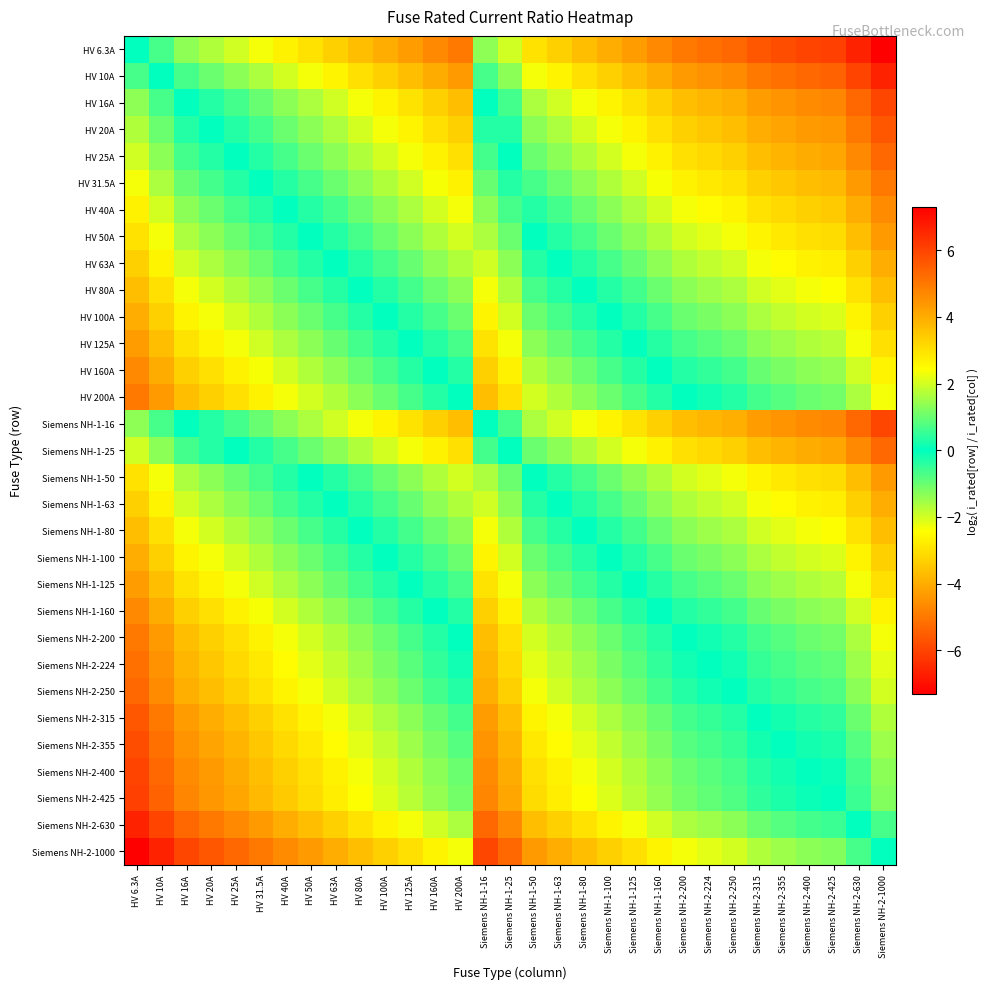

Reading left to right, what are all the values shown in this chart?

HV 6.3A: HV 6.3A=0.0	HV 10A=-0.7	HV 16A=-1.3	HV 20A=-1.7	HV 25A=-2.0	HV 31.5A=-2.3	HV 40A=-2.7	HV 50A=-3.0	HV 63A=-3.3	HV 80A=-3.7	HV 100A=-4.0	HV 125A=-4.3	HV 160A=-4.7	HV 200A=-5.0	Siemens NH-1-16=-1.3	Siemens NH-1-25=-2.0	Siemens NH-1-50=-3.0	Siemens NH-1-63=-3.3	Siemens NH-1-80=-3.7	Siemens NH-1-100=-4.0	Siemens NH-1-125=-4.3	Siemens NH-1-160=-4.7	Siemens NH-2-200=-5.0	Siemens NH-2-224=-5.2	Siemens NH-2-250=-5.3	Siemens NH-2-315=-5.6	Siemens NH-2-355=-5.8	Siemens NH-2-400=-6.0	Siemens NH-2-425=-6.1	Siemens NH-2-630=-6.6	Siemens NH-2-1000=-7.3
HV 10A: HV 6.3A=0.7	HV 10A=0.0	HV 16A=-0.7	HV 20A=-1.0	HV 25A=-1.3	HV 31.5A=-1.7	HV 40A=-2.0	HV 50A=-2.3	HV 63A=-2.7	HV 80A=-3.0	HV 100A=-3.3	HV 125A=-3.6	HV 160A=-4.0	HV 200A=-4.3	Siemens NH-1-16=-0.7	Siemens NH-1-25=-1.3	Siemens NH-1-50=-2.3	Siemens NH-1-63=-2.7	Siemens NH-1-80=-3.0	Siemens NH-1-100=-3.3	Siemens NH-1-125=-3.6	Siemens NH-1-160=-4.0	Siemens NH-2-200=-4.3	Siemens NH-2-224=-4.5	Siemens NH-2-250=-4.6	Siemens NH-2-315=-5.0	Siemens NH-2-355=-5.1	Siemens NH-2-400=-5.3	Siemens NH-2-425=-5.4	Siemens NH-2-630=-6.0	Siemens NH-2-1000=-6.6
HV 16A: HV 6.3A=1.3	HV 10A=0.7	HV 16A=0.0	HV 20A=-0.3	HV 25A=-0.6	HV 31.5A=-1.0	HV 40A=-1.3	HV 50A=-1.6	HV 63A=-2.0	HV 80A=-2.3	HV 100A=-2.6	HV 125A=-3.0	HV 160A=-3.3	HV 200A=-3.6	Siemens NH-1-16=0.0	Siemens NH-1-25=-0.6	Siemens NH-1-50=-1.6	Siemens NH-1-63=-2.0	Siemens NH-1-80=-2.3	Siemens NH-1-100=-2.6	Siemens NH-1-125=-3.0	Siemens NH-1-160=-3.3	Siemens NH-2-200=-3.6	Siemens NH-2-224=-3.8	Siemens NH-2-250=-4.0	Siemens NH-2-315=-4.3	Siemens NH-2-355=-4.5	Siemens NH-2-400=-4.6	Siemens NH-2-425=-4.7	Siemens NH-2-630=-5.3	Siemens NH-2-1000=-6.0
HV 20A: HV 6.3A=1.7	HV 10A=1.0	HV 16A=0.3	HV 20A=0.0	HV 25A=-0.3	HV 31.5A=-0.7	HV 40A=-1.0	HV 50A=-1.3	HV 63A=-1.7	HV 80A=-2.0	HV 100A=-2.3	HV 125A=-2.6	HV 160A=-3.0	HV 200A=-3.3	Siemens NH-1-16=0.3	Siemens NH-1-25=-0.3	Siemens NH-1-50=-1.3	Siemens NH-1-63=-1.7	Siemens NH-1-80=-2.0	Siemens NH-1-100=-2.3	Siemens NH-1-125=-2.6	Siemens NH-1-160=-3.0	Siemens NH-2-200=-3.3	Siemens NH-2-224=-3.5	Siemens NH-2-250=-3.6	Siemens NH-2-315=-4.0	Siemens NH-2-355=-4.1	Siemens NH-2-400=-4.3	Siemens NH-2-425=-4.4	Siemens NH-2-630=-5.0	Siemens NH-2-1000=-5.6
HV 25A: HV 6.3A=2.0	HV 10A=1.3	HV 16A=0.6	HV 20A=0.3	HV 25A=0.0	HV 31.5A=-0.3	HV 40A=-0.7	HV 50A=-1.0	HV 63A=-1.3	HV 80A=-1.7	HV 100A=-2.0	HV 125A=-2.3	HV 160A=-2.7	HV 200A=-3.0	Siemens NH-1-16=0.6	Siemens NH-1-25=0.0	Siemens NH-1-50=-1.0	Siemens NH-1-63=-1.3	Siemens NH-1-80=-1.7	Siemens NH-1-100=-2.0	Siemens NH-1-125=-2.3	Siemens NH-1-160=-2.7	Siemens NH-2-200=-3.0	Siemens NH-2-224=-3.2	Siemens NH-2-250=-3.3	Siemens NH-2-315=-3.7	Siemens NH-2-355=-3.8	Siemens NH-2-400=-4.0	Siemens NH-2-425=-4.1	Siemens NH-2-630=-4.7	Siemens NH-2-1000=-5.3
HV 31.5A: HV 6.3A=2.3	HV 10A=1.7	HV 16A=1.0	HV 20A=0.7	HV 25A=0.3	HV 31.5A=0.0	HV 40A=-0.3	HV 50A=-0.7	HV 63A=-1.0	HV 80A=-1.3	HV 100A=-1.7	HV 125A=-2.0	HV 160A=-2.3	HV 200A=-2.7	Siemens NH-1-16=1.0	Siemens NH-1-25=0.3	Siemens NH-1-50=-0.7	Siemens NH-1-63=-1.0	Siemens NH-1-80=-1.3	Siemens NH-1-100=-1.7	Siemens NH-1-125=-2.0	Siemens NH-1-160=-2.3	Siemens NH-2-200=-2.7	Siemens NH-2-224=-2.8	Siemens NH-2-250=-3.0	Siemens NH-2-315=-3.3	Siemens NH-2-355=-3.5	Siemens NH-2-400=-3.7	Siemens NH-2-425=-3.8	Siemens NH-2-630=-4.3	Siemens NH-2-1000=-5.0
HV 40A: HV 6.3A=2.7	HV 10A=2.0	HV 16A=1.3	HV 20A=1.0	HV 25A=0.7	HV 31.5A=0.3	HV 40A=0.0	HV 50A=-0.3	HV 63A=-0.7	HV 80A=-1.0	HV 100A=-1.3	HV 125A=-1.6	HV 160A=-2.0	HV 200A=-2.3	Siemens NH-1-16=1.3	Siemens NH-1-25=0.7	Siemens NH-1-50=-0.3	Siemens NH-1-63=-0.7	Siemens NH-1-80=-1.0	Siemens NH-1-100=-1.3	Siemens NH-1-125=-1.6	Siemens NH-1-160=-2.0	Siemens NH-2-200=-2.3	Siemens NH-2-224=-2.5	Siemens NH-2-250=-2.6	Siemens NH-2-315=-3.0	Siemens NH-2-355=-3.1	Siemens NH-2-400=-3.3	Siemens NH-2-425=-3.4	Siemens NH-2-630=-4.0	Siemens NH-2-1000=-4.6
HV 50A: HV 6.3A=3.0	HV 10A=2.3	HV 16A=1.6	HV 20A=1.3	HV 25A=1.0	HV 31.5A=0.7	HV 40A=0.3	HV 50A=0.0	HV 63A=-0.3	HV 80A=-0.7	HV 100A=-1.0	HV 125A=-1.3	HV 160A=-1.7	HV 200A=-2.0	Siemens NH-1-16=1.6	Siemens NH-1-25=1.0	Siemens NH-1-50=0.0	Siemens NH-1-63=-0.3	Siemens NH-1-80=-0.7	Siemens NH-1-100=-1.0	Siemens NH-1-125=-1.3	Siemens NH-1-160=-1.7	Siemens NH-2-200=-2.0	Siemens NH-2-224=-2.2	Siemens NH-2-250=-2.3	Siemens NH-2-315=-2.7	Siemens NH-2-355=-2.8	Siemens NH-2-400=-3.0	Siemens NH-2-425=-3.1	Siemens NH-2-630=-3.7	Siemens NH-2-1000=-4.3
HV 63A: HV 6.3A=3.3	HV 10A=2.7	HV 16A=2.0	HV 20A=1.7	HV 25A=1.3	HV 31.5A=1.0	HV 40A=0.7	HV 50A=0.3	HV 63A=0.0	HV 80A=-0.3	HV 100A=-0.7	HV 125A=-1.0	HV 160A=-1.3	HV 200A=-1.7	Siemens NH-1-16=2.0	Siemens NH-1-25=1.3	Siemens NH-1-50=0.3	Siemens NH-1-63=0.0	Siemens NH-1-80=-0.3	Siemens NH-1-100=-0.7	Siemens NH-1-125=-1.0	Siemens NH-1-160=-1.3	Siemens NH-2-200=-1.7	Siemens NH-2-224=-1.8	Siemens NH-2-250=-2.0	Siemens NH-2-315=-2.3	Siemens NH-2-355=-2.5	Siemens NH-2-400=-2.7	Siemens NH-2-425=-2.8	Siemens NH-2-630=-3.3	Siemens NH-2-1000=-4.0
HV 80A: HV 6.3A=3.7	HV 10A=3.0	HV 16A=2.3	HV 20A=2.0	HV 25A=1.7	HV 31.5A=1.3	HV 40A=1.0	HV 50A=0.7	HV 63A=0.3	HV 80A=0.0	HV 100A=-0.3	HV 125A=-0.6	HV 160A=-1.0	HV 200A=-1.3	Siemens NH-1-16=2.3	Siemens NH-1-25=1.7	Siemens NH-1-50=0.7	Siemens NH-1-63=0.3	Siemens NH-1-80=0.0	Siemens NH-1-100=-0.3	Siemens NH-1-125=-0.6	Siemens NH-1-160=-1.0	Siemens NH-2-200=-1.3	Siemens NH-2-224=-1.5	Siemens NH-2-250=-1.6	Siemens NH-2-315=-2.0	Siemens NH-2-355=-2.1	Siemens NH-2-400=-2.3	Siemens NH-2-425=-2.4	Siemens NH-2-630=-3.0	Siemens NH-2-1000=-3.6
HV 100A: HV 6.3A=4.0	HV 10A=3.3	HV 16A=2.6	HV 20A=2.3	HV 25A=2.0	HV 31.5A=1.7	HV 40A=1.3	HV 50A=1.0	HV 63A=0.7	HV 80A=0.3	HV 100A=0.0	HV 125A=-0.3	HV 160A=-0.7	HV 200A=-1.0	Siemens NH-1-16=2.6	Siemens NH-1-25=2.0	Siemens NH-1-50=1.0	Siemens NH-1-63=0.7	Siemens NH-1-80=0.3	Siemens NH-1-100=0.0	Siemens NH-1-125=-0.3	Siemens NH-1-160=-0.7	Siemens NH-2-200=-1.0	Siemens NH-2-224=-1.2	Siemens NH-2-250=-1.3	Siemens NH-2-315=-1.7	Siemens NH-2-355=-1.8	Siemens NH-2-400=-2.0	Siemens NH-2-425=-2.1	Siemens NH-2-630=-2.7	Siemens NH-2-1000=-3.3
HV 125A: HV 6.3A=4.3	HV 10A=3.6	HV 16A=3.0	HV 20A=2.6	HV 25A=2.3	HV 31.5A=2.0	HV 40A=1.6	HV 50A=1.3	HV 63A=1.0	HV 80A=0.6	HV 100A=0.3	HV 125A=0.0	HV 160A=-0.4	HV 200A=-0.7	Siemens NH-1-16=3.0	Siemens NH-1-25=2.3	Siemens NH-1-50=1.3	Siemens NH-1-63=1.0	Siemens NH-1-80=0.6	Siemens NH-1-100=0.3	Siemens NH-1-125=0.0	Siemens NH-1-160=-0.4	Siemens NH-2-200=-0.7	Siemens NH-2-224=-0.8	Siemens NH-2-250=-1.0	Siemens NH-2-315=-1.3	Siemens NH-2-355=-1.5	Siemens NH-2-400=-1.7	Siemens NH-2-425=-1.8	Siemens NH-2-630=-2.3	Siemens NH-2-1000=-3.0
HV 160A: HV 6.3A=4.7	HV 10A=4.0	HV 16A=3.3	HV 20A=3.0	HV 25A=2.7	HV 31.5A=2.3	HV 40A=2.0	HV 50A=1.7	HV 63A=1.3	HV 80A=1.0	HV 100A=0.7	HV 125A=0.4	HV 160A=0.0	HV 200A=-0.3	Siemens NH-1-16=3.3	Siemens NH-1-25=2.7	Siemens NH-1-50=1.7	Siemens NH-1-63=1.3	Siemens NH-1-80=1.0	Siemens NH-1-100=0.7	Siemens NH-1-125=0.4	Siemens NH-1-160=0.0	Siemens NH-2-200=-0.3	Siemens NH-2-224=-0.5	Siemens NH-2-250=-0.6	Siemens NH-2-315=-1.0	Siemens NH-2-355=-1.1	Siemens NH-2-400=-1.3	Siemens NH-2-425=-1.4	Siemens NH-2-630=-2.0	Siemens NH-2-1000=-2.6
HV 200A: HV 6.3A=5.0	HV 10A=4.3	HV 16A=3.6	HV 20A=3.3	HV 25A=3.0	HV 31.5A=2.7	HV 40A=2.3	HV 50A=2.0	HV 63A=1.7	HV 80A=1.3	HV 100A=1.0	HV 125A=0.7	HV 160A=0.3	HV 200A=0.0	Siemens NH-1-16=3.6	Siemens NH-1-25=3.0	Siemens NH-1-50=2.0	Siemens NH-1-63=1.7	Siemens NH-1-80=1.3	Siemens NH-1-100=1.0	Siemens NH-1-125=0.7	Siemens NH-1-160=0.3	Siemens NH-2-200=0.0	Siemens NH-2-224=-0.2	Siemens NH-2-250=-0.3	Siemens NH-2-315=-0.7	Siemens NH-2-355=-0.8	Siemens NH-2-400=-1.0	Siemens NH-2-425=-1.1	Siemens NH-2-630=-1.7	Siemens NH-2-1000=-2.3
Siemens NH-1-16: HV 6.3A=1.3	HV 10A=0.7	HV 16A=0.0	HV 20A=-0.3	HV 25A=-0.6	HV 31.5A=-1.0	HV 40A=-1.3	HV 50A=-1.6	HV 63A=-2.0	HV 80A=-2.3	HV 100A=-2.6	HV 125A=-3.0	HV 160A=-3.3	HV 200A=-3.6	Siemens NH-1-16=0.0	Siemens NH-1-25=-0.6	Siemens NH-1-50=-1.6	Siemens NH-1-63=-2.0	Siemens NH-1-80=-2.3	Siemens NH-1-100=-2.6	Siemens NH-1-125=-3.0	Siemens NH-1-160=-3.3	Siemens NH-2-200=-3.6	Siemens NH-2-224=-3.8	Siemens NH-2-250=-4.0	Siemens NH-2-315=-4.3	Siemens NH-2-355=-4.5	Siemens NH-2-400=-4.6	Siemens NH-2-425=-4.7	Siemens NH-2-630=-5.3	Siemens NH-2-1000=-6.0
Siemens NH-1-25: HV 6.3A=2.0	HV 10A=1.3	HV 16A=0.6	HV 20A=0.3	HV 25A=0.0	HV 31.5A=-0.3	HV 40A=-0.7	HV 50A=-1.0	HV 63A=-1.3	HV 80A=-1.7	HV 100A=-2.0	HV 125A=-2.3	HV 160A=-2.7	HV 200A=-3.0	Siemens NH-1-16=0.6	Siemens NH-1-25=0.0	Siemens NH-1-50=-1.0	Siemens NH-1-63=-1.3	Siemens NH-1-80=-1.7	Siemens NH-1-100=-2.0	Siemens NH-1-125=-2.3	Siemens NH-1-160=-2.7	Siemens NH-2-200=-3.0	Siemens NH-2-224=-3.2	Siemens NH-2-250=-3.3	Siemens NH-2-315=-3.7	Siemens NH-2-355=-3.8	Siemens NH-2-400=-4.0	Siemens NH-2-425=-4.1	Siemens NH-2-630=-4.7	Siemens NH-2-1000=-5.3
Siemens NH-1-50: HV 6.3A=3.0	HV 10A=2.3	HV 16A=1.6	HV 20A=1.3	HV 25A=1.0	HV 31.5A=0.7	HV 40A=0.3	HV 50A=0.0	HV 63A=-0.3	HV 80A=-0.7	HV 100A=-1.0	HV 125A=-1.3	HV 160A=-1.7	HV 200A=-2.0	Siemens NH-1-16=1.6	Siemens NH-1-25=1.0	Siemens NH-1-50=0.0	Siemens NH-1-63=-0.3	Siemens NH-1-80=-0.7	Siemens NH-1-100=-1.0	Siemens NH-1-125=-1.3	Siemens NH-1-160=-1.7	Siemens NH-2-200=-2.0	Siemens NH-2-224=-2.2	Siemens NH-2-250=-2.3	Siemens NH-2-315=-2.7	Siemens NH-2-355=-2.8	Siemens NH-2-400=-3.0	Siemens NH-2-425=-3.1	Siemens NH-2-630=-3.7	Siemens NH-2-1000=-4.3
Siemens NH-1-63: HV 6.3A=3.3	HV 10A=2.7	HV 16A=2.0	HV 20A=1.7	HV 25A=1.3	HV 31.5A=1.0	HV 40A=0.7	HV 50A=0.3	HV 63A=0.0	HV 80A=-0.3	HV 100A=-0.7	HV 125A=-1.0	HV 160A=-1.3	HV 200A=-1.7	Siemens NH-1-16=2.0	Siemens NH-1-25=1.3	Siemens NH-1-50=0.3	Siemens NH-1-63=0.0	Siemens NH-1-80=-0.3	Siemens NH-1-100=-0.7	Siemens NH-1-125=-1.0	Siemens NH-1-160=-1.3	Siemens NH-2-200=-1.7	Siemens NH-2-224=-1.8	Siemens NH-2-250=-2.0	Siemens NH-2-315=-2.3	Siemens NH-2-355=-2.5	Siemens NH-2-400=-2.7	Siemens NH-2-425=-2.8	Siemens NH-2-630=-3.3	Siemens NH-2-1000=-4.0
Siemens NH-1-80: HV 6.3A=3.7	HV 10A=3.0	HV 16A=2.3	HV 20A=2.0	HV 25A=1.7	HV 31.5A=1.3	HV 40A=1.0	HV 50A=0.7	HV 63A=0.3	HV 80A=0.0	HV 100A=-0.3	HV 125A=-0.6	HV 160A=-1.0	HV 200A=-1.3	Siemens NH-1-16=2.3	Siemens NH-1-25=1.7	Siemens NH-1-50=0.7	Siemens NH-1-63=0.3	Siemens NH-1-80=0.0	Siemens NH-1-100=-0.3	Siemens NH-1-125=-0.6	Siemens NH-1-160=-1.0	Siemens NH-2-200=-1.3	Siemens NH-2-224=-1.5	Siemens NH-2-250=-1.6	Siemens NH-2-315=-2.0	Siemens NH-2-355=-2.1	Siemens NH-2-400=-2.3	Siemens NH-2-425=-2.4	Siemens NH-2-630=-3.0	Siemens NH-2-1000=-3.6
Siemens NH-1-100: HV 6.3A=4.0	HV 10A=3.3	HV 16A=2.6	HV 20A=2.3	HV 25A=2.0	HV 31.5A=1.7	HV 40A=1.3	HV 50A=1.0	HV 63A=0.7	HV 80A=0.3	HV 100A=0.0	HV 125A=-0.3	HV 160A=-0.7	HV 200A=-1.0	Siemens NH-1-16=2.6	Siemens NH-1-25=2.0	Siemens NH-1-50=1.0	Siemens NH-1-63=0.7	Siemens NH-1-80=0.3	Siemens NH-1-100=0.0	Siemens NH-1-125=-0.3	Siemens NH-1-160=-0.7	Siemens NH-2-200=-1.0	Siemens NH-2-224=-1.2	Siemens NH-2-250=-1.3	Siemens NH-2-315=-1.7	Siemens NH-2-355=-1.8	Siemens NH-2-400=-2.0	Siemens NH-2-425=-2.1	Siemens NH-2-630=-2.7	Siemens NH-2-1000=-3.3
Siemens NH-1-125: HV 6.3A=4.3	HV 10A=3.6	HV 16A=3.0	HV 20A=2.6	HV 25A=2.3	HV 31.5A=2.0	HV 40A=1.6	HV 50A=1.3	HV 63A=1.0	HV 80A=0.6	HV 100A=0.3	HV 125A=0.0	HV 160A=-0.4	HV 200A=-0.7	Siemens NH-1-16=3.0	Siemens NH-1-25=2.3	Siemens NH-1-50=1.3	Siemens NH-1-63=1.0	Siemens NH-1-80=0.6	Siemens NH-1-100=0.3	Siemens NH-1-125=0.0	Siemens NH-1-160=-0.4	Siemens NH-2-200=-0.7	Siemens NH-2-224=-0.8	Siemens NH-2-250=-1.0	Siemens NH-2-315=-1.3	Siemens NH-2-355=-1.5	Siemens NH-2-400=-1.7	Siemens NH-2-425=-1.8	Siemens NH-2-630=-2.3	Siemens NH-2-1000=-3.0
Siemens NH-1-160: HV 6.3A=4.7	HV 10A=4.0	HV 16A=3.3	HV 20A=3.0	HV 25A=2.7	HV 31.5A=2.3	HV 40A=2.0	HV 50A=1.7	HV 63A=1.3	HV 80A=1.0	HV 100A=0.7	HV 125A=0.4	HV 160A=0.0	HV 200A=-0.3	Siemens NH-1-16=3.3	Siemens NH-1-25=2.7	Siemens NH-1-50=1.7	Siemens NH-1-63=1.3	Siemens NH-1-80=1.0	Siemens NH-1-100=0.7	Siemens NH-1-125=0.4	Siemens NH-1-160=0.0	Siemens NH-2-200=-0.3	Siemens NH-2-224=-0.5	Siemens NH-2-250=-0.6	Siemens NH-2-315=-1.0	Siemens NH-2-355=-1.1	Siemens NH-2-400=-1.3	Siemens NH-2-425=-1.4	Siemens NH-2-630=-2.0	Siemens NH-2-1000=-2.6
Siemens NH-2-200: HV 6.3A=5.0	HV 10A=4.3	HV 16A=3.6	HV 20A=3.3	HV 25A=3.0	HV 31.5A=2.7	HV 40A=2.3	HV 50A=2.0	HV 63A=1.7	HV 80A=1.3	HV 100A=1.0	HV 125A=0.7	HV 160A=0.3	HV 200A=0.0	Siemens NH-1-16=3.6	Siemens NH-1-25=3.0	Siemens NH-1-50=2.0	Siemens NH-1-63=1.7	Siemens NH-1-80=1.3	Siemens NH-1-100=1.0	Siemens NH-1-125=0.7	Siemens NH-1-160=0.3	Siemens NH-2-200=0.0	Siemens NH-2-224=-0.2	Siemens NH-2-250=-0.3	Siemens NH-2-315=-0.7	Siemens NH-2-355=-0.8	Siemens NH-2-400=-1.0	Siemens NH-2-425=-1.1	Siemens NH-2-630=-1.7	Siemens NH-2-1000=-2.3
Siemens NH-2-224: HV 6.3A=5.2	HV 10A=4.5	HV 16A=3.8	HV 20A=3.5	HV 25A=3.2	HV 31.5A=2.8	HV 40A=2.5	HV 50A=2.2	HV 63A=1.8	HV 80A=1.5	HV 100A=1.2	HV 125A=0.8	HV 160A=0.5	HV 200A=0.2	Siemens NH-1-16=3.8	Siemens NH-1-25=3.2	Siemens NH-1-50=2.2	Siemens NH-1-63=1.8	Siemens NH-1-80=1.5	Siemens NH-1-100=1.2	Siemens NH-1-125=0.8	Siemens NH-1-160=0.5	Siemens NH-2-200=0.2	Siemens NH-2-224=0.0	Siemens NH-2-250=-0.2	Siemens NH-2-315=-0.5	Siemens NH-2-355=-0.7	Siemens NH-2-400=-0.8	Siemens NH-2-425=-0.9	Siemens NH-2-630=-1.5	Siemens NH-2-1000=-2.2
Siemens NH-2-250: HV 6.3A=5.3	HV 10A=4.6	HV 16A=4.0	HV 20A=3.6	HV 25A=3.3	HV 31.5A=3.0	HV 40A=2.6	HV 50A=2.3	HV 63A=2.0	HV 80A=1.6	HV 100A=1.3	HV 125A=1.0	HV 160A=0.6	HV 200A=0.3	Siemens NH-1-16=4.0	Siemens NH-1-25=3.3	Siemens NH-1-50=2.3	Siemens NH-1-63=2.0	Siemens NH-1-80=1.6	Siemens NH-1-100=1.3	Siemens NH-1-125=1.0	Siemens NH-1-160=0.6	Siemens NH-2-200=0.3	Siemens NH-2-224=0.2	Siemens NH-2-250=0.0	Siemens NH-2-315=-0.3	Siemens NH-2-355=-0.5	Siemens NH-2-400=-0.7	Siemens NH-2-425=-0.8	Siemens NH-2-630=-1.3	Siemens NH-2-1000=-2.0
Siemens NH-2-315: HV 6.3A=5.6	HV 10A=5.0	HV 16A=4.3	HV 20A=4.0	HV 25A=3.7	HV 31.5A=3.3	HV 40A=3.0	HV 50A=2.7	HV 63A=2.3	HV 80A=2.0	HV 100A=1.7	HV 125A=1.3	HV 160A=1.0	HV 200A=0.7	Siemens NH-1-16=4.3	Siemens NH-1-25=3.7	Siemens NH-1-50=2.7	Siemens NH-1-63=2.3	Siemens NH-1-80=2.0	Siemens NH-1-100=1.7	Siemens NH-1-125=1.3	Siemens NH-1-160=1.0	Siemens NH-2-200=0.7	Siemens NH-2-224=0.5	Siemens NH-2-250=0.3	Siemens NH-2-315=0.0	Siemens NH-2-355=-0.2	Siemens NH-2-400=-0.3	Siemens NH-2-425=-0.4	Siemens NH-2-630=-1.0	Siemens NH-2-1000=-1.7
Siemens NH-2-355: HV 6.3A=5.8	HV 10A=5.1	HV 16A=4.5	HV 20A=4.1	HV 25A=3.8	HV 31.5A=3.5	HV 40A=3.1	HV 50A=2.8	HV 63A=2.5	HV 80A=2.1	HV 100A=1.8	HV 125A=1.5	HV 160A=1.1	HV 200A=0.8	Siemens NH-1-16=4.5	Siemens NH-1-25=3.8	Siemens NH-1-50=2.8	Siemens NH-1-63=2.5	Siemens NH-1-80=2.1	Siemens NH-1-100=1.8	Siemens NH-1-125=1.5	Siemens NH-1-160=1.1	Siemens NH-2-200=0.8	Siemens NH-2-224=0.7	Siemens NH-2-250=0.5	Siemens NH-2-315=0.2	Siemens NH-2-355=0.0	Siemens NH-2-400=-0.2	Siemens NH-2-425=-0.3	Siemens NH-2-630=-0.8	Siemens NH-2-1000=-1.5
Siemens NH-2-400: HV 6.3A=6.0	HV 10A=5.3	HV 16A=4.6	HV 20A=4.3	HV 25A=4.0	HV 31.5A=3.7	HV 40A=3.3	HV 50A=3.0	HV 63A=2.7	HV 80A=2.3	HV 100A=2.0	HV 125A=1.7	HV 160A=1.3	HV 200A=1.0	Siemens NH-1-16=4.6	Siemens NH-1-25=4.0	Siemens NH-1-50=3.0	Siemens NH-1-63=2.7	Siemens NH-1-80=2.3	Siemens NH-1-100=2.0	Siemens NH-1-125=1.7	Siemens NH-1-160=1.3	Siemens NH-2-200=1.0	Siemens NH-2-224=0.8	Siemens NH-2-250=0.7	Siemens NH-2-315=0.3	Siemens NH-2-355=0.2	Siemens NH-2-400=0.0	Siemens NH-2-425=-0.1	Siemens NH-2-630=-0.7	Siemens NH-2-1000=-1.3
Siemens NH-2-425: HV 6.3A=6.1	HV 10A=5.4	HV 16A=4.7	HV 20A=4.4	HV 25A=4.1	HV 31.5A=3.8	HV 40A=3.4	HV 50A=3.1	HV 63A=2.8	HV 80A=2.4	HV 100A=2.1	HV 125A=1.8	HV 160A=1.4	HV 200A=1.1	Siemens NH-1-16=4.7	Siemens NH-1-25=4.1	Siemens NH-1-50=3.1	Siemens NH-1-63=2.8	Siemens NH-1-80=2.4	Siemens NH-1-100=2.1	Siemens NH-1-125=1.8	Siemens NH-1-160=1.4	Siemens NH-2-200=1.1	Siemens NH-2-224=0.9	Siemens NH-2-250=0.8	Siemens NH-2-315=0.4	Siemens NH-2-355=0.3	Siemens NH-2-400=0.1	Siemens NH-2-425=0.0	Siemens NH-2-630=-0.6	Siemens NH-2-1000=-1.2
Siemens NH-2-630: HV 6.3A=6.6	HV 10A=6.0	HV 16A=5.3	HV 20A=5.0	HV 25A=4.7	HV 31.5A=4.3	HV 40A=4.0	HV 50A=3.7	HV 63A=3.3	HV 80A=3.0	HV 100A=2.7	HV 125A=2.3	HV 160A=2.0	HV 200A=1.7	Siemens NH-1-16=5.3	Siemens NH-1-25=4.7	Siemens NH-1-50=3.7	Siemens NH-1-63=3.3	Siemens NH-1-80=3.0	Siemens NH-1-100=2.7	Siemens NH-1-125=2.3	Siemens NH-1-160=2.0	Siemens NH-2-200=1.7	Siemens NH-2-224=1.5	Siemens NH-2-250=1.3	Siemens NH-2-315=1.0	Siemens NH-2-355=0.8	Siemens NH-2-400=0.7	Siemens NH-2-425=0.6	Siemens NH-2-630=0.0	Siemens NH-2-1000=-0.7
Siemens NH-2-1000: HV 6.3A=7.3	HV 10A=6.6	HV 16A=6.0	HV 20A=5.6	HV 25A=5.3	HV 31.5A=5.0	HV 40A=4.6	HV 50A=4.3	HV 63A=4.0	HV 80A=3.6	HV 100A=3.3	HV 125A=3.0	HV 160A=2.6	HV 200A=2.3	Siemens NH-1-16=6.0	Siemens NH-1-25=5.3	Siemens NH-1-50=4.3	Siemens NH-1-63=4.0	Siemens NH-1-80=3.6	Siemens NH-1-100=3.3	Siemens NH-1-125=3.0	Siemens NH-1-160=2.6	Siemens NH-2-200=2.3	Siemens NH-2-224=2.2	Siemens NH-2-250=2.0	Siemens NH-2-315=1.7	Siemens NH-2-355=1.5	Siemens NH-2-400=1.3	Siemens NH-2-425=1.2	Siemens NH-2-630=0.7	Siemens NH-2-1000=0.0